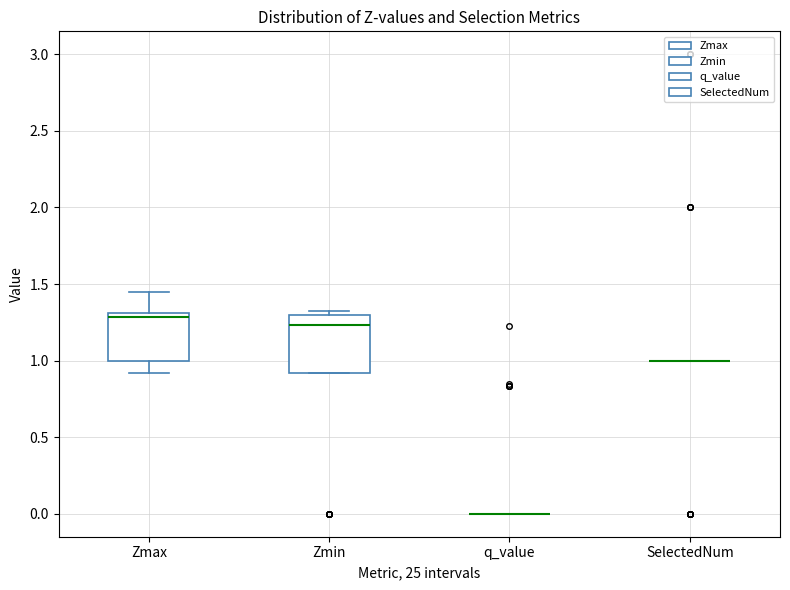

Reading left to right, read every box against the y-axis: the position of its median line, the range the box covers, and the ends of its whiskers. The values are not printed on the chart, so give them approximately, as read against the axis.

Zmax: median 1.30 (just below the box's upper edge), box 1.00 to 1.30, whiskers 0.90 to 1.45
Zmin: median 1.25, box 0.90 to 1.30, whiskers 0.90 to 1.35
q_value: box collapsed to a line at 0.00, whiskers 0.00 to 0.00
SelectedNum: box collapsed to a line at 1.00, whiskers 1.00 to 1.00